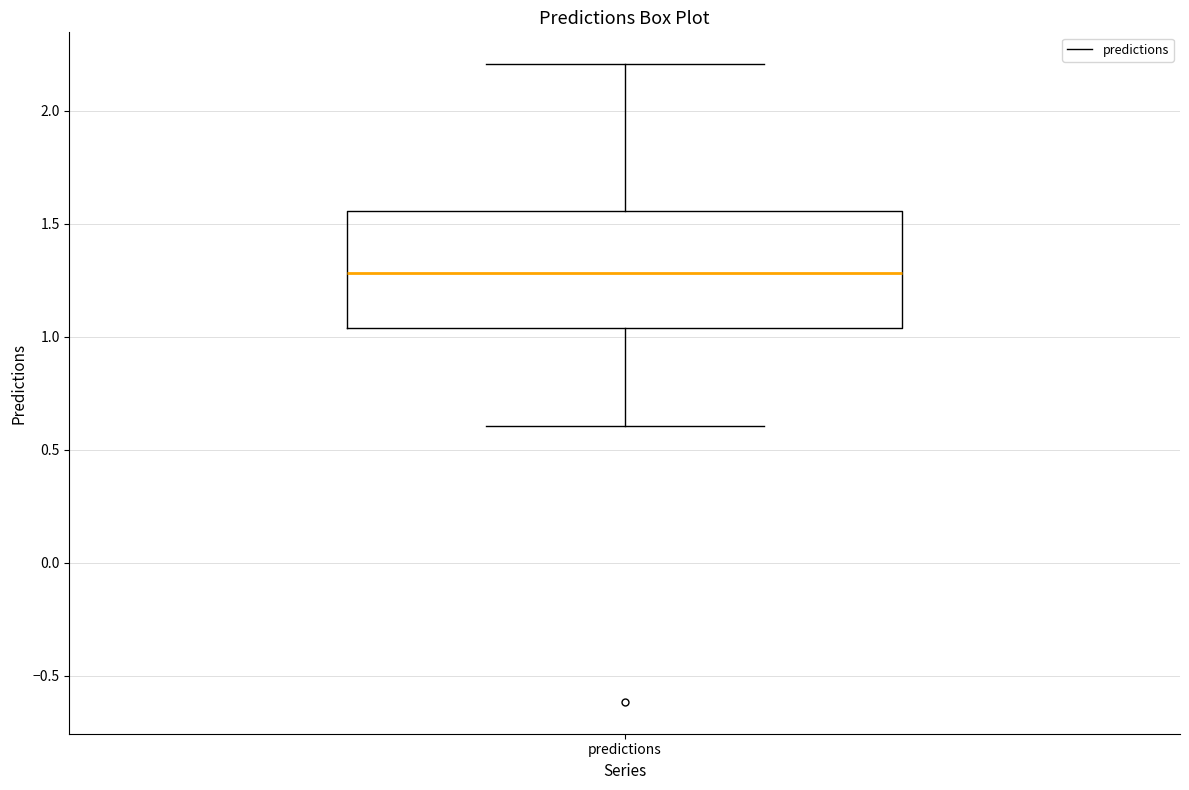

Read this box plot against the y-axis: the position of the median line, the range covered by the box, and the ends of both whiskers. The values are not printed on the chart, so give them approximately, as read against the axis.

median 1.30, box 1.05 to 1.55, whiskers 0.60 to 2.20